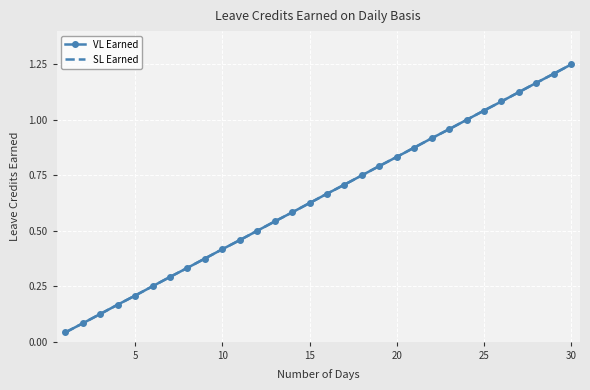

What is the maximum value for SL Earned?

1.2